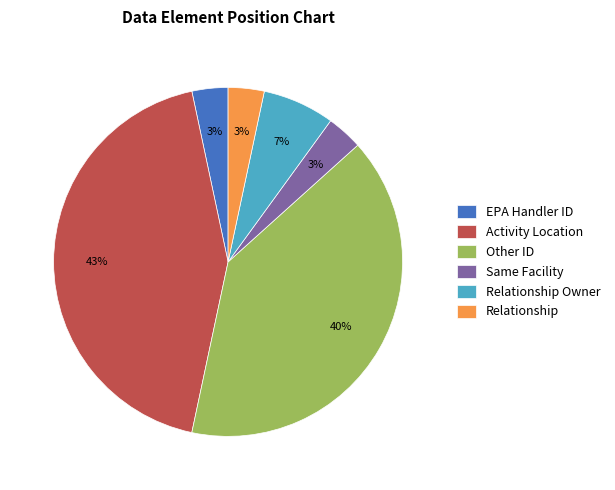

Does any single category account for the majority?

No